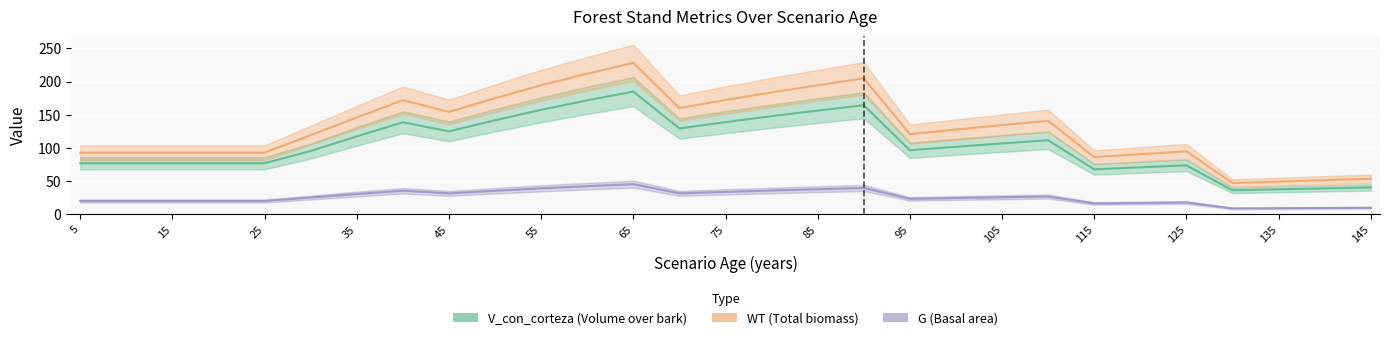

What is the minimum value shown in the chart?

8.5